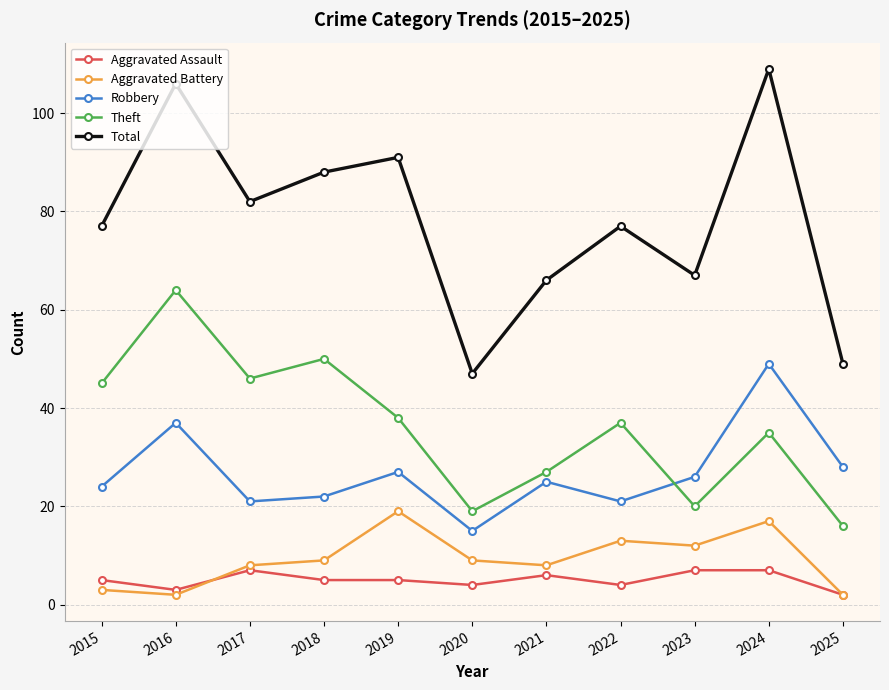

Where is the first local maximum for Aggravated Assault?

2017